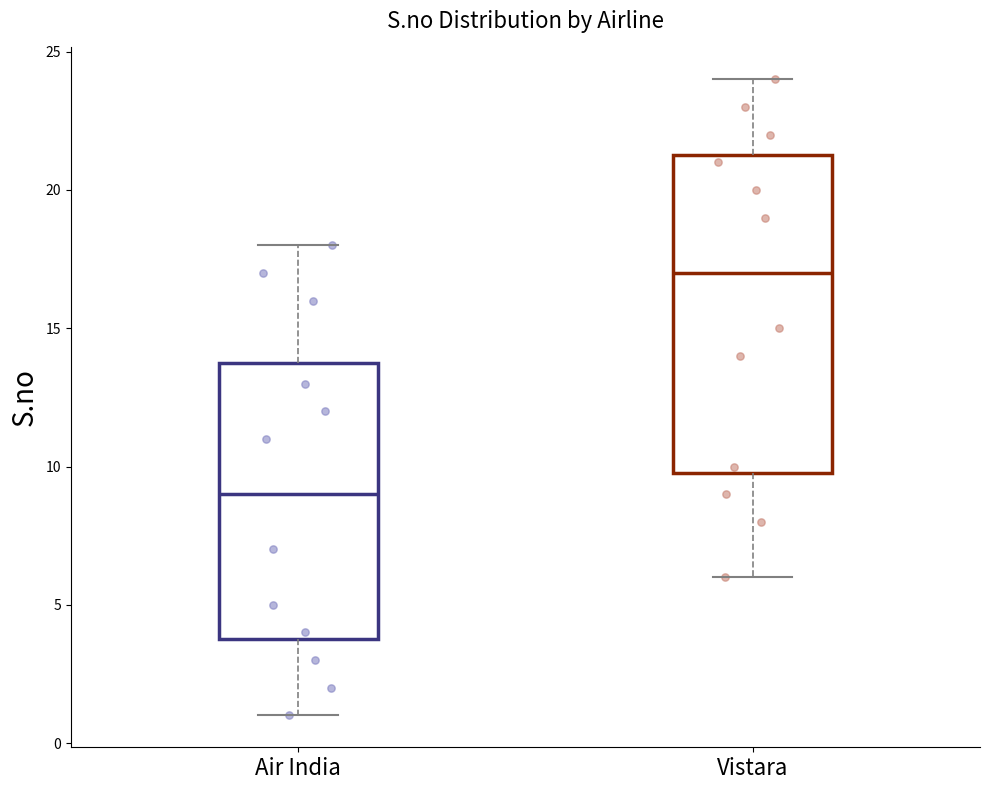

Comparing the boxes themselves (not the whiskers), which one is the tallest?

Vistara